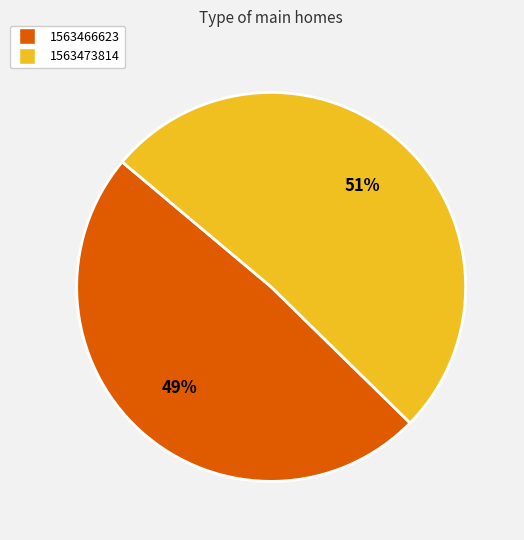

What is the majority slice?

1563473814